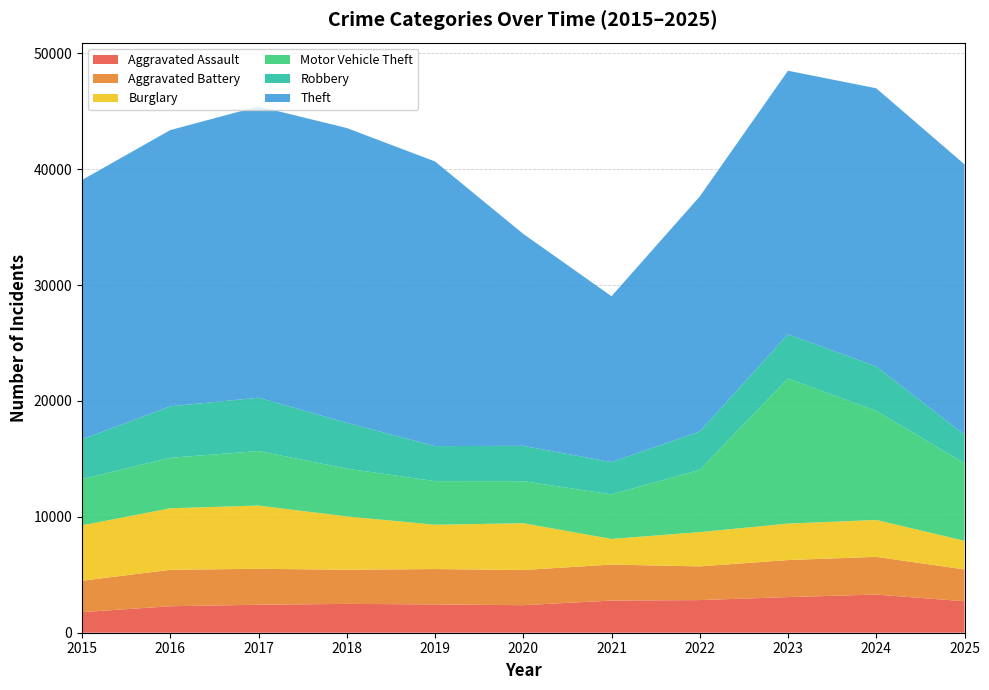

Reading left to right, transcribe all the data shown in this chart.

Aggravated Assault: 1776	2285	2415	2487	2443	2376	2777	2815	3076	3293	2713
Aggravated Battery: 2710	3146	3102	2949	3052	3037	3103	2910	3195	3254	2750
Burglary: 4783	5308	5459	4600	3824	4038	2214	2957	3146	3185	2470
Motor Vehicle Theft: 3984	4358	4703	4127	3764	3627	3843	5376	12527	9418	6695
Robbery: 3434	4439	4603	3951	3022	3050	2786	3307	3809	3827	2462
Theft: 22384	23839	25135	25440	24565	18290	14317	20284	22745	24008	23329